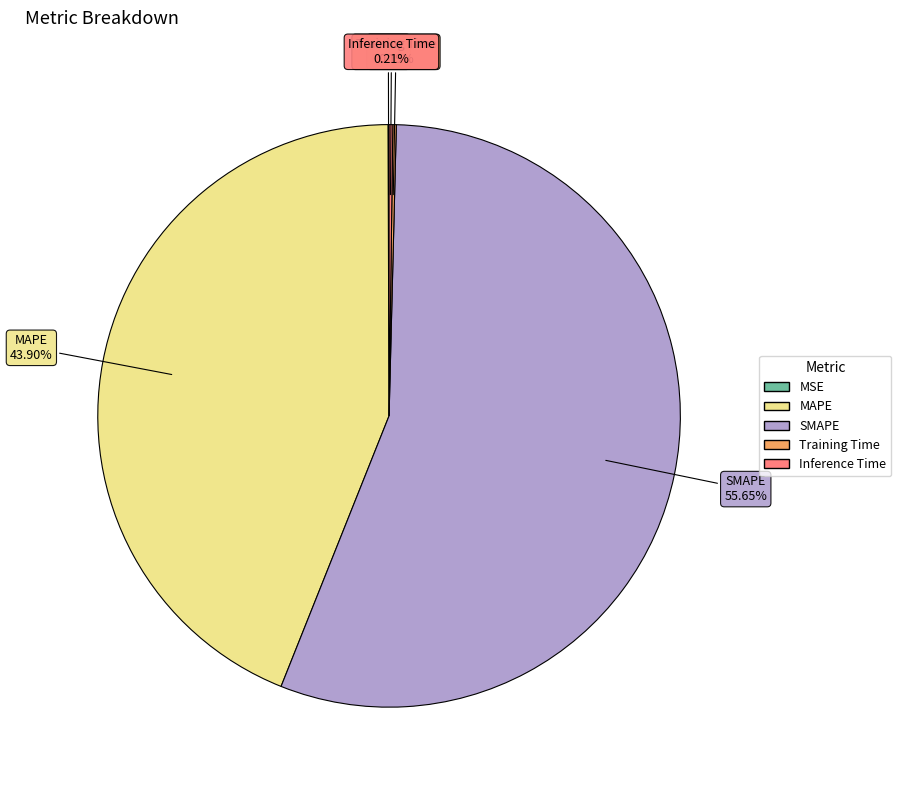

To the nearest percent, what is the average slice percentage?

20%